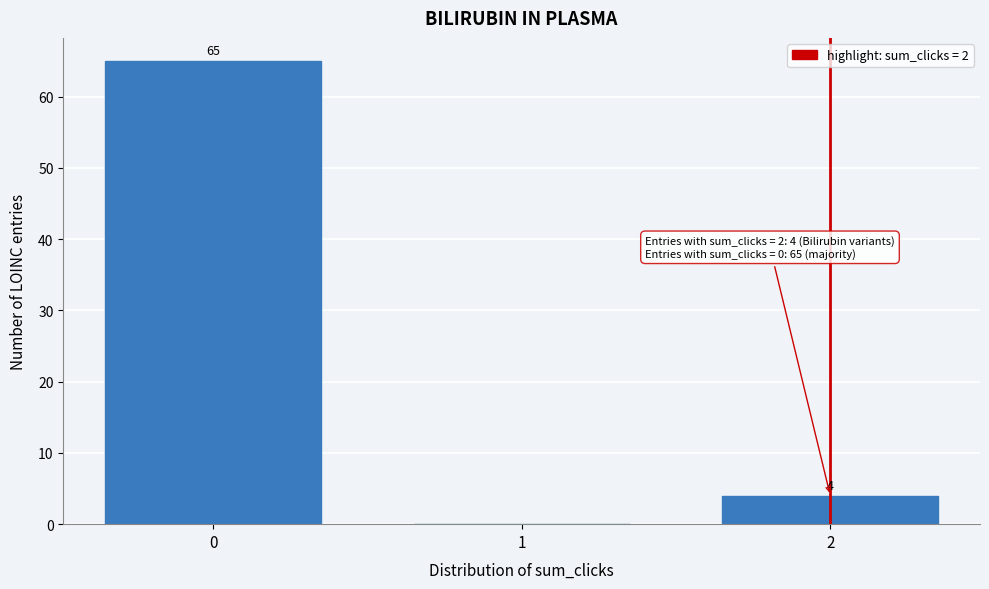

Which range on the x-axis has the tallest bar?

-0.5 to 0.5